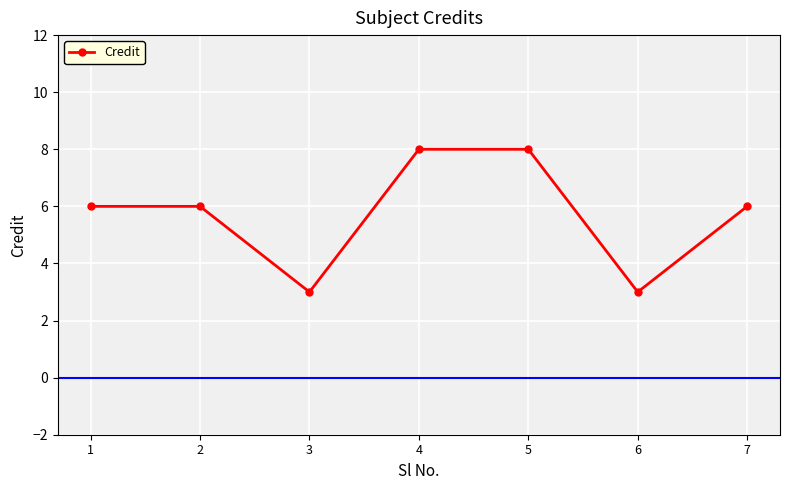

What value does the data have at 4?

8